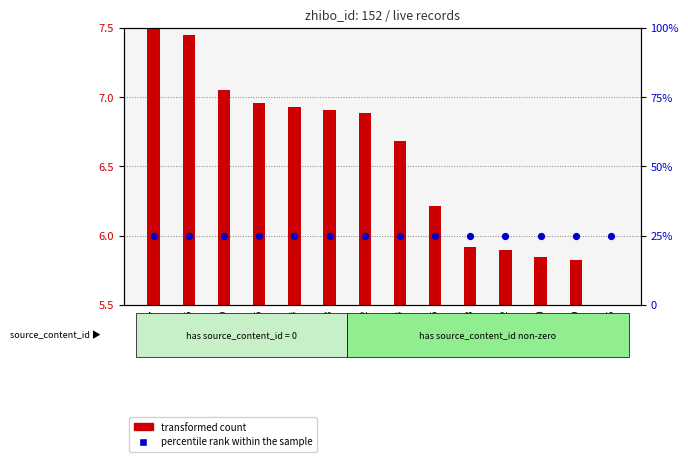

At which category is the sum across all series the highest?

2932897